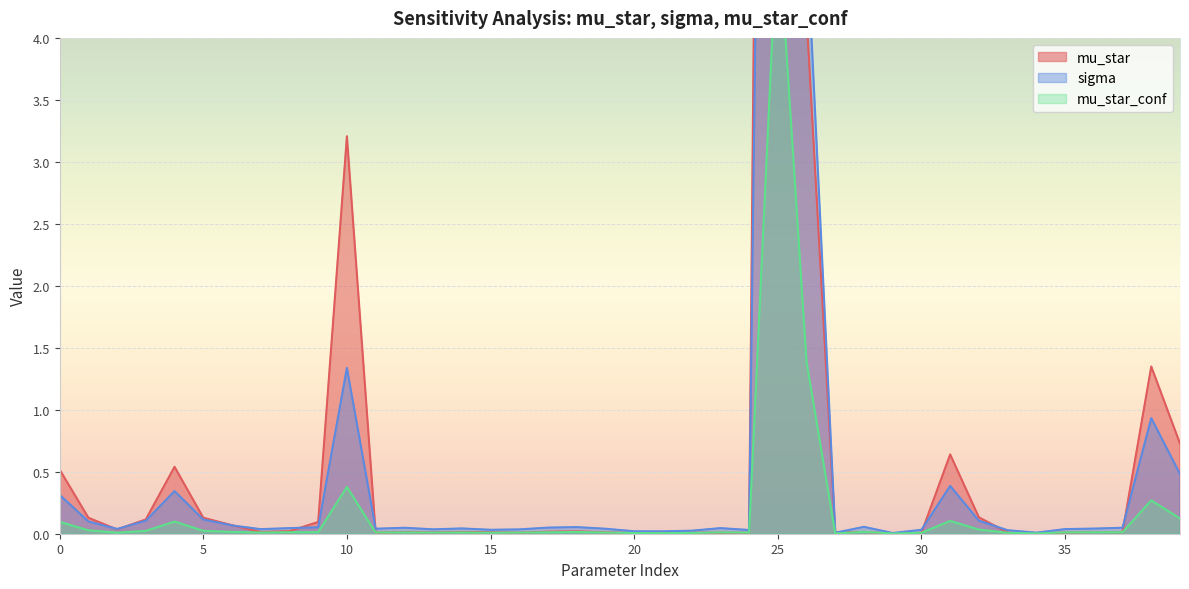

True or false: sigma has a value of 0.0 at 17.

True